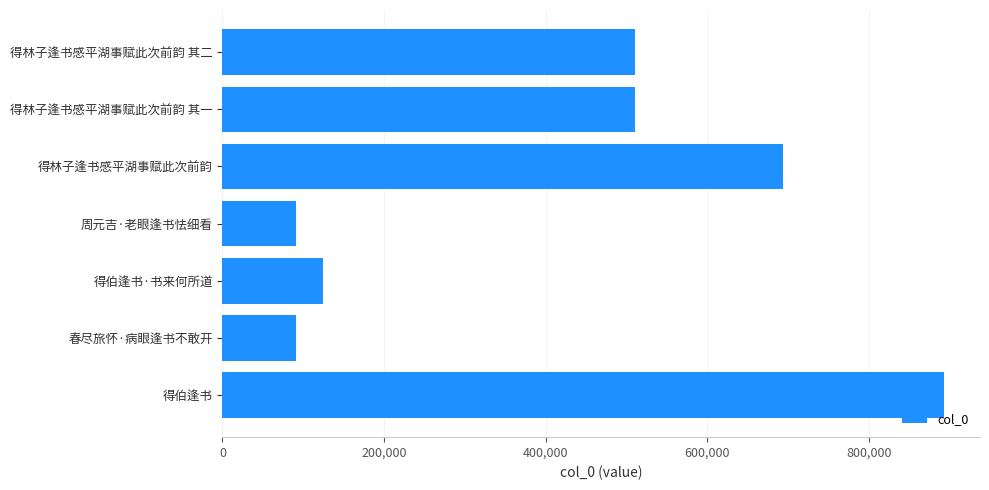

What is the label of the 4th bar from the bottom?

周元吉·老眼逢书怯细看